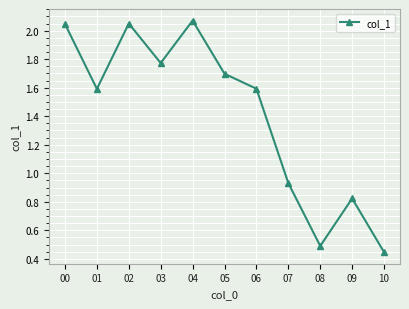

Is it true that the value at 06 is 0.8?

False